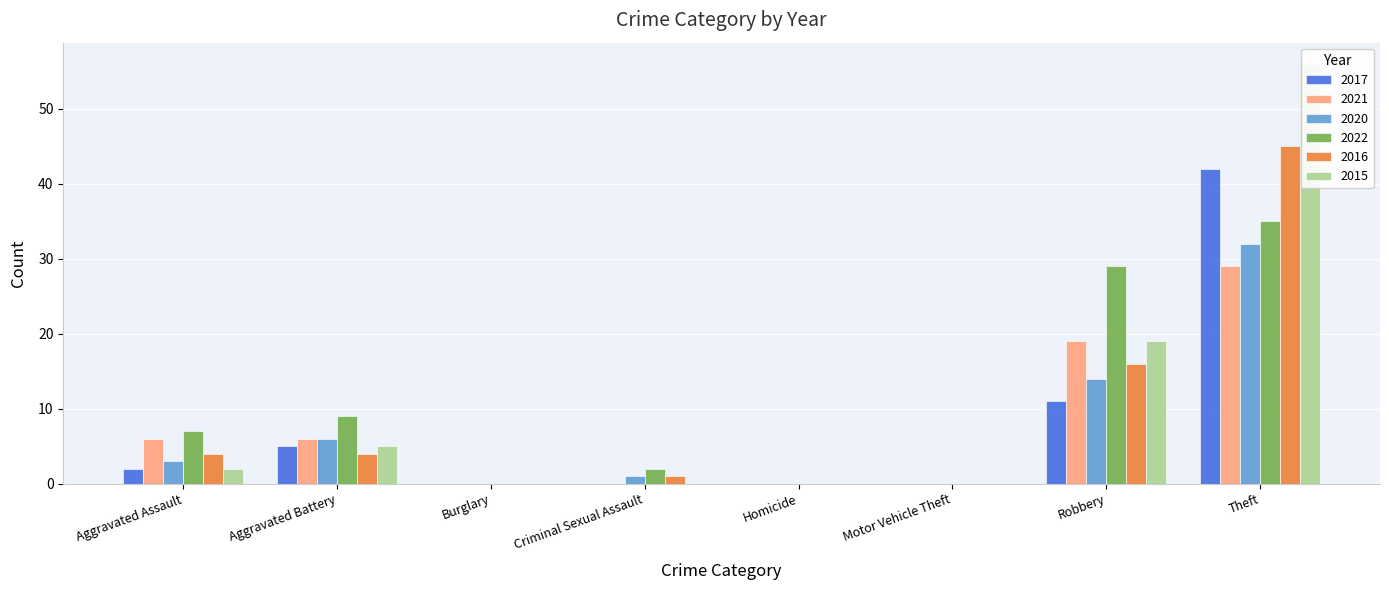

Is it true that 2015 equals 19 at Robbery?

True